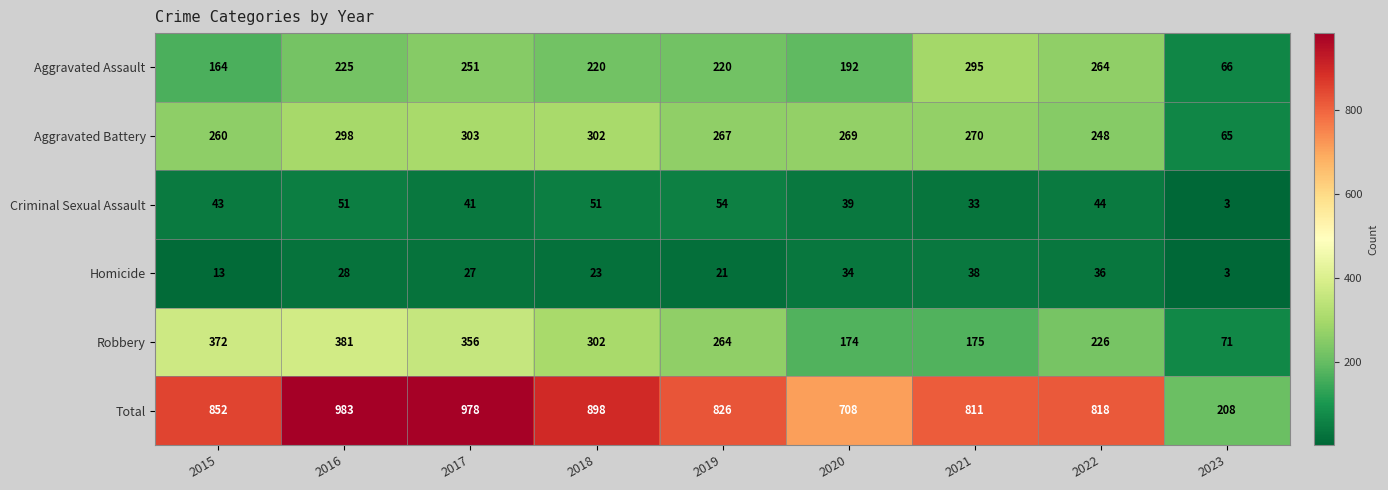

Which series changed the most between 2018 and 2019?

Total